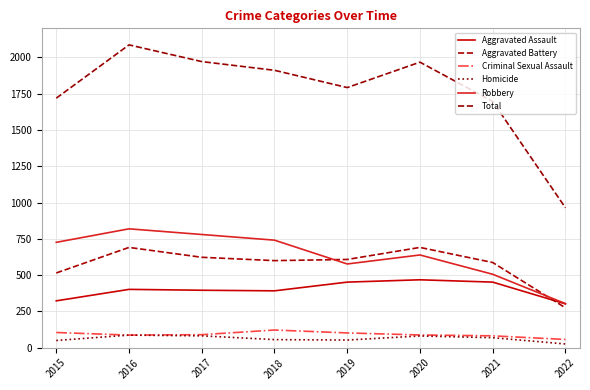

Does the chart have visible grid lines?

Yes